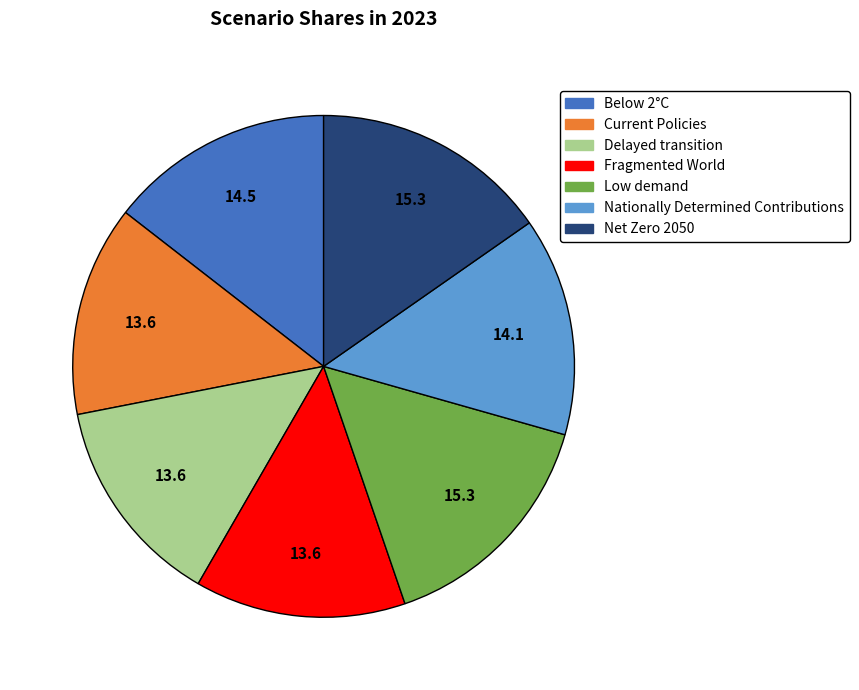

Does Low demand account for over 50% of the chart?

No